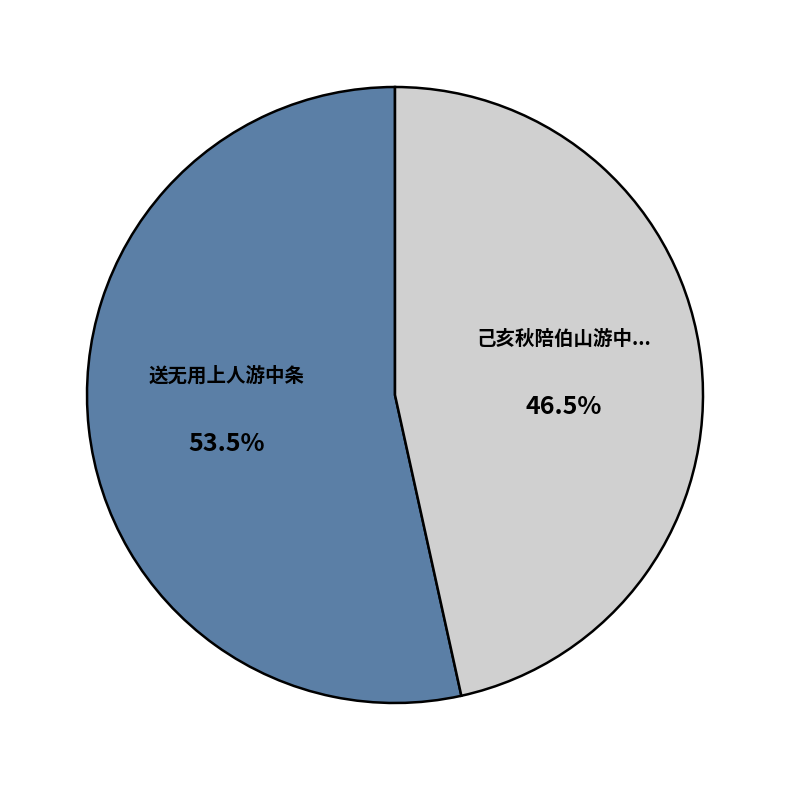

Is there a majority slice in this chart?

Yes